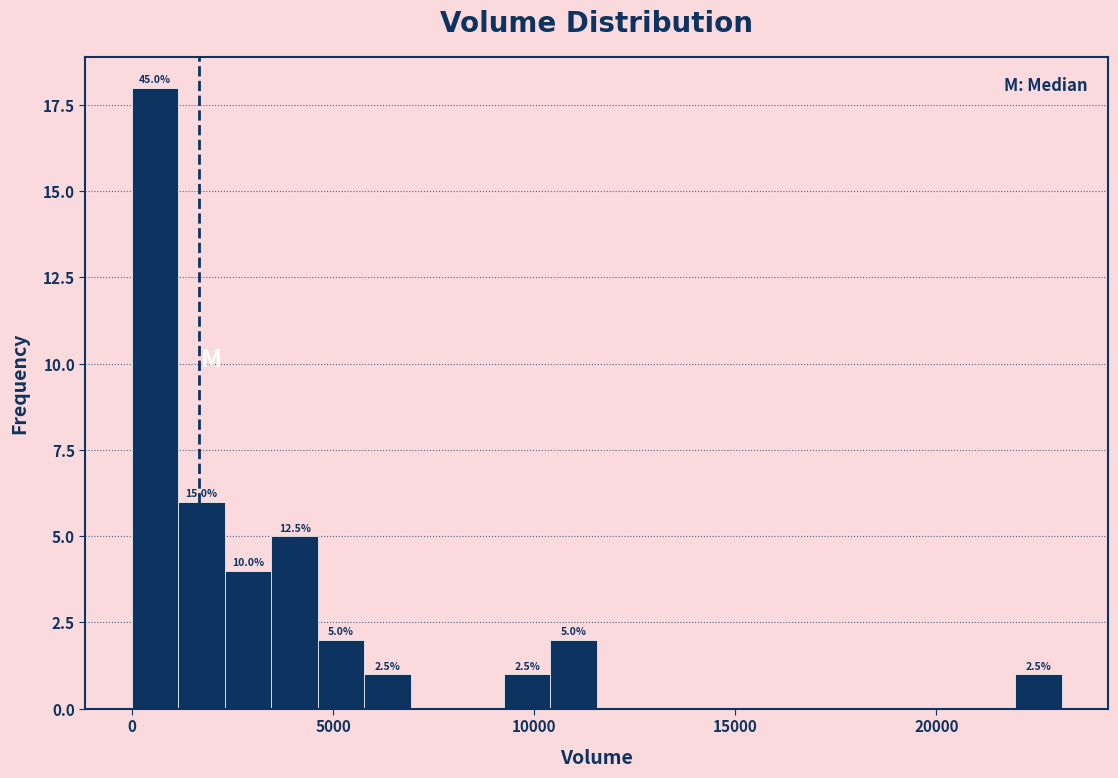

Read against the x-axis, roughly where is the centre of the tallest bar?

500